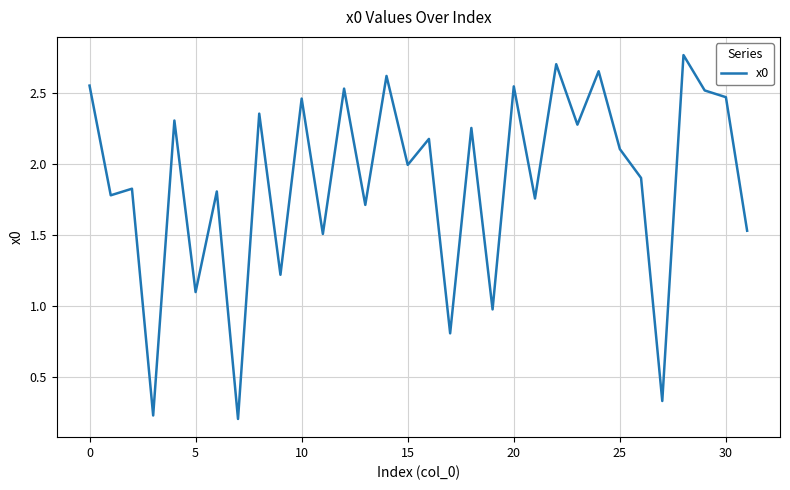

What is the smallest value displayed?

0.2